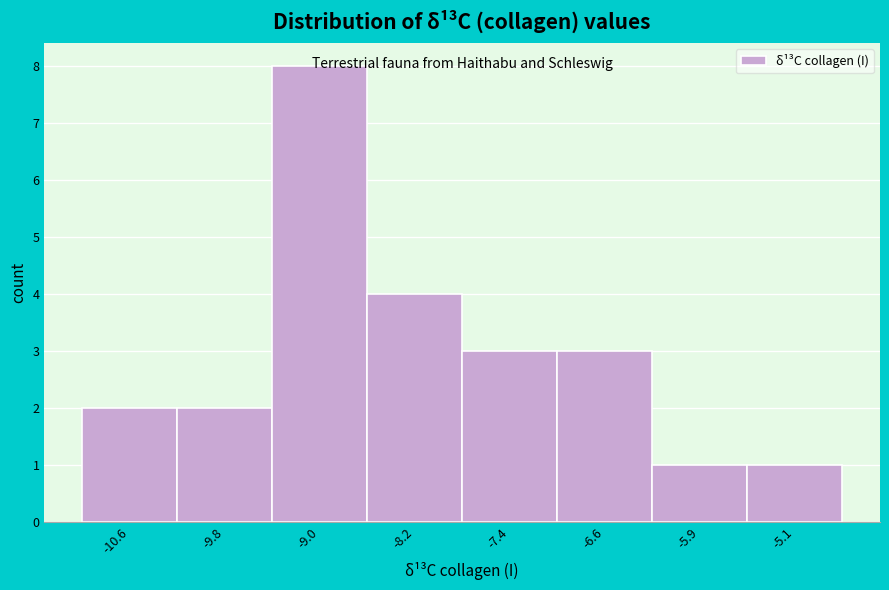

Between -7.4 and -8.2, which is larger?

-8.2